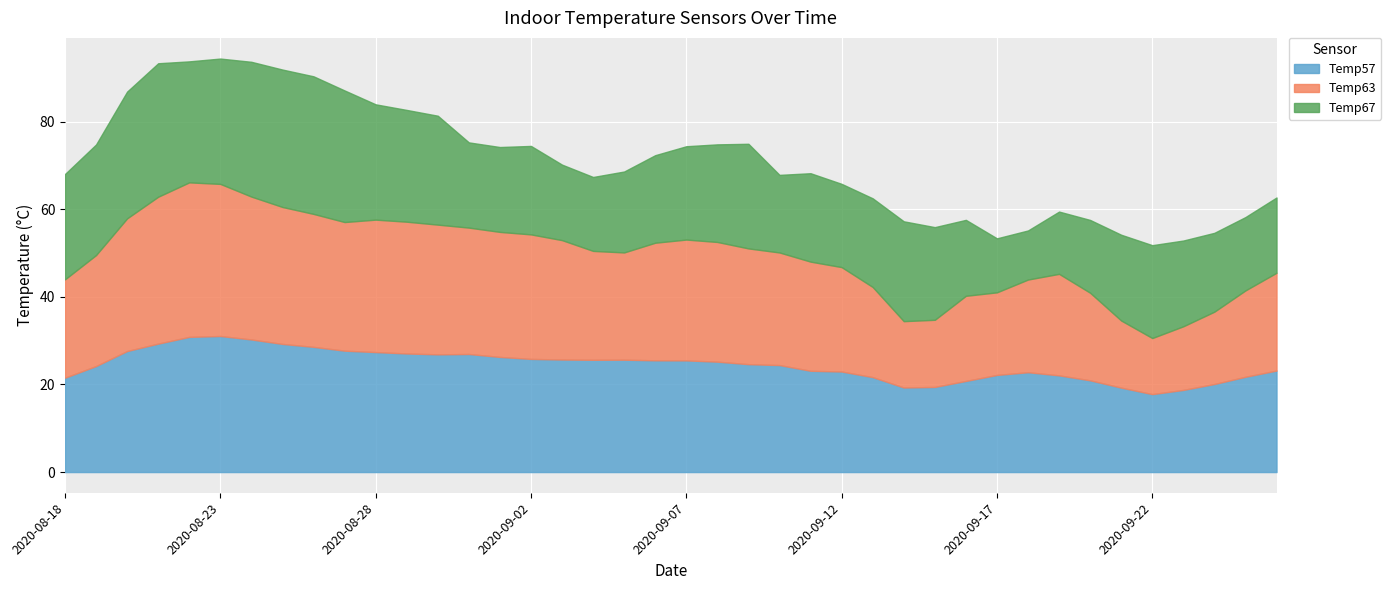

Which series ends up on top after the final intersection of Temp57 and Temp67?

Temp57